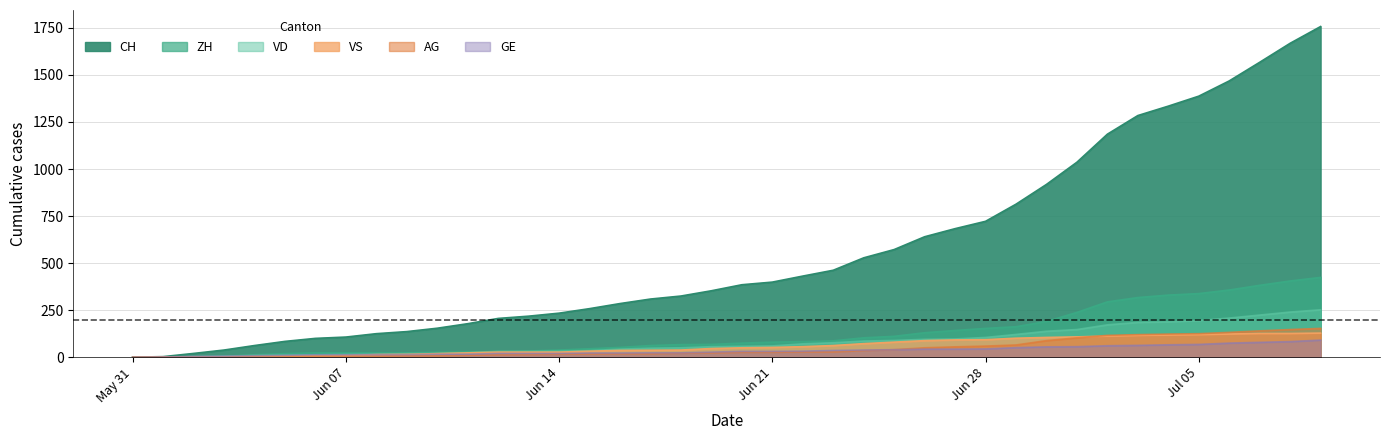

Where does the VD series first go above 58?

Jun 21